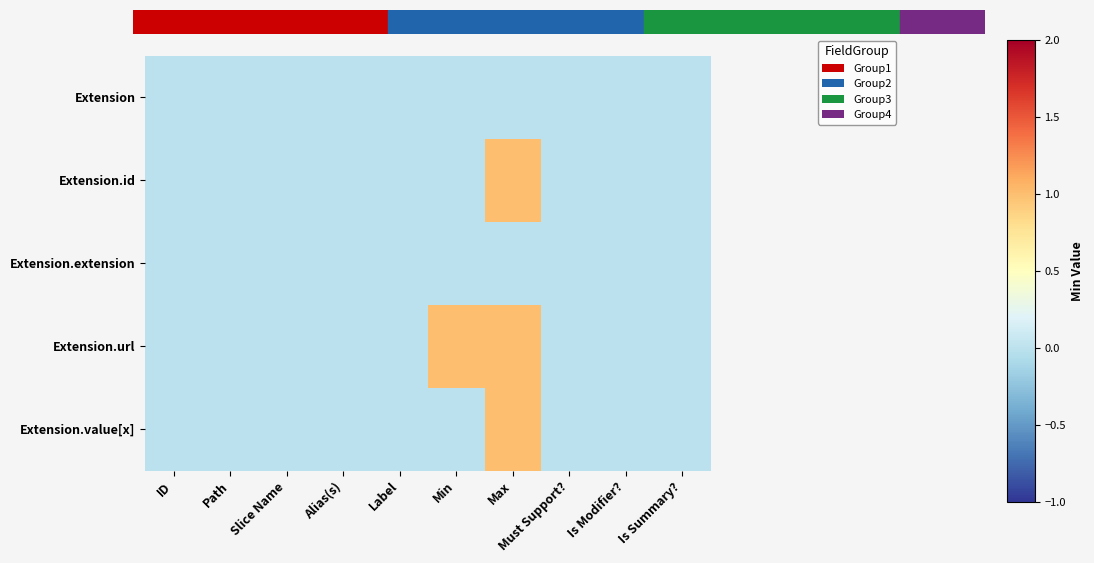

Reading right to left, extract all data points from this chart.

Extension: Is Summary?=0	Is Modifier?=0	Must Support?=0	Max=0	Min=0	Label=0	Alias(s)=0	Slice Name=0	Path=0	ID=0
Extension.id: Is Summary?=0	Is Modifier?=0	Must Support?=0	Max=1	Min=0	Label=0	Alias(s)=0	Slice Name=0	Path=0	ID=0
Extension.extension: Is Summary?=0	Is Modifier?=0	Must Support?=0	Max=0	Min=0	Label=0	Alias(s)=0	Slice Name=0	Path=0	ID=0
Extension.url: Is Summary?=0	Is Modifier?=0	Must Support?=0	Max=1	Min=1	Label=0	Alias(s)=0	Slice Name=0	Path=0	ID=0
Extension.value[x]: Is Summary?=0	Is Modifier?=0	Must Support?=0	Max=1	Min=0	Label=0	Alias(s)=0	Slice Name=0	Path=0	ID=0